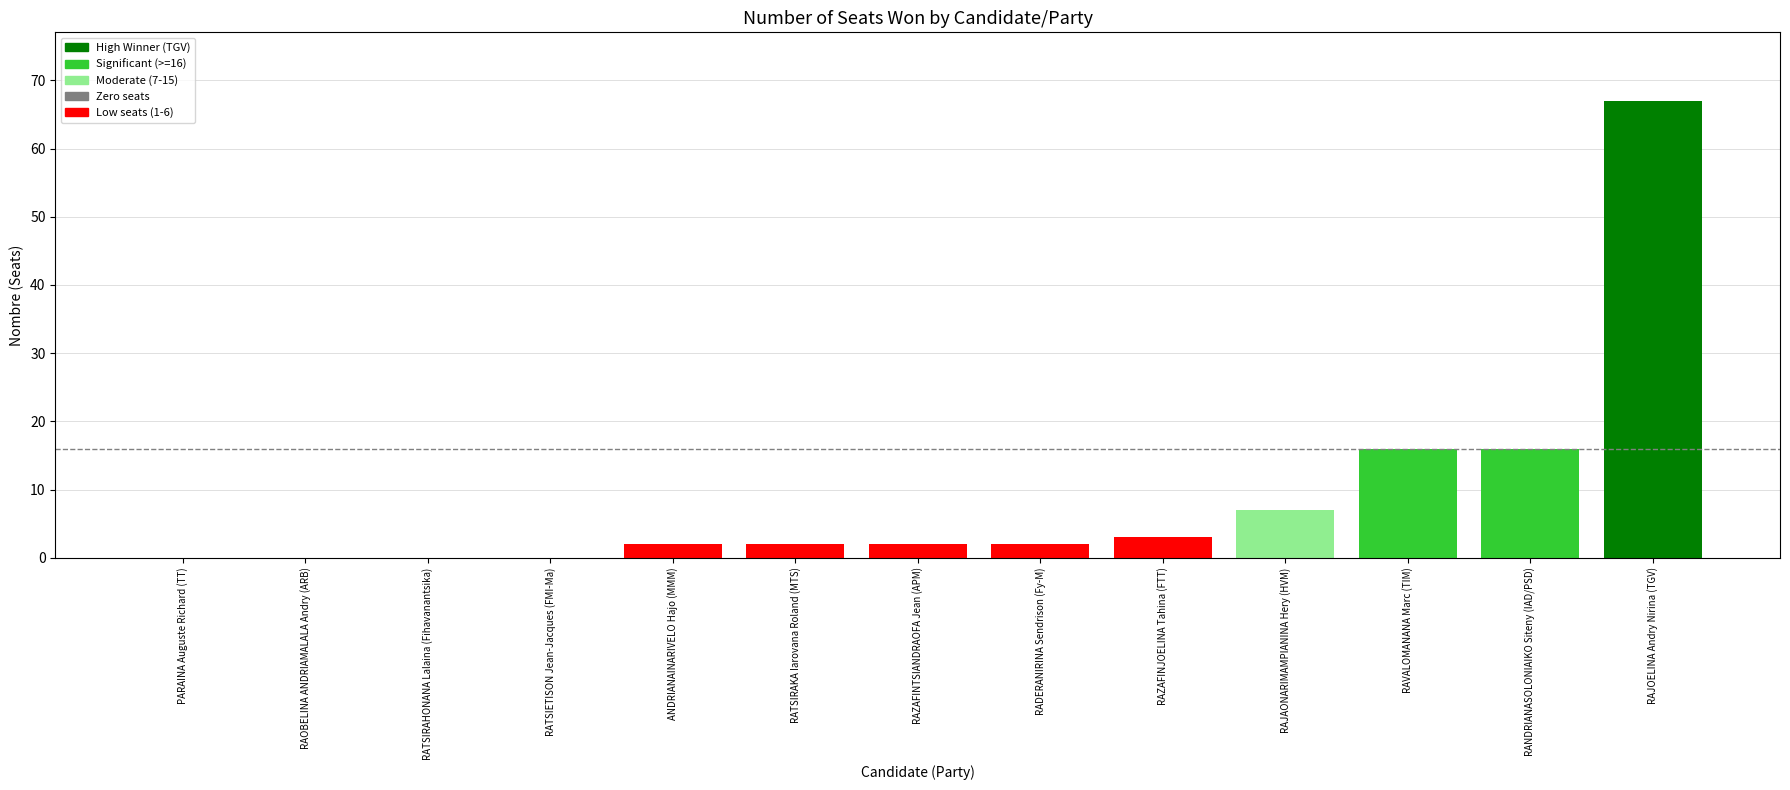

The value at RAJOELINA Andry Nirina (TGV) is 67. True or false?

True